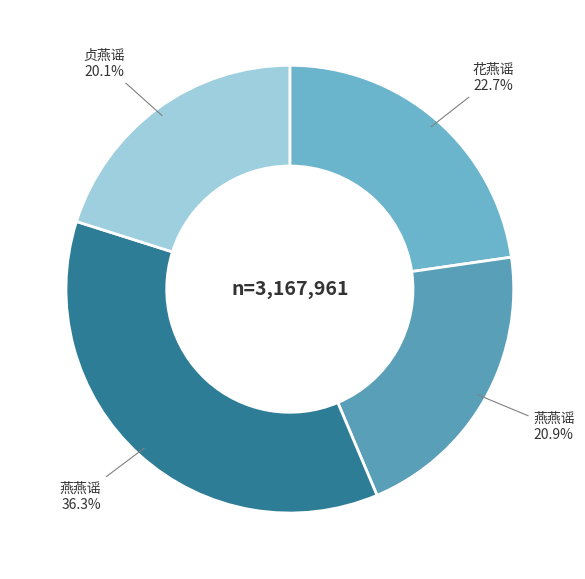

What is the smallest slice in the pie chart?

贞燕谣